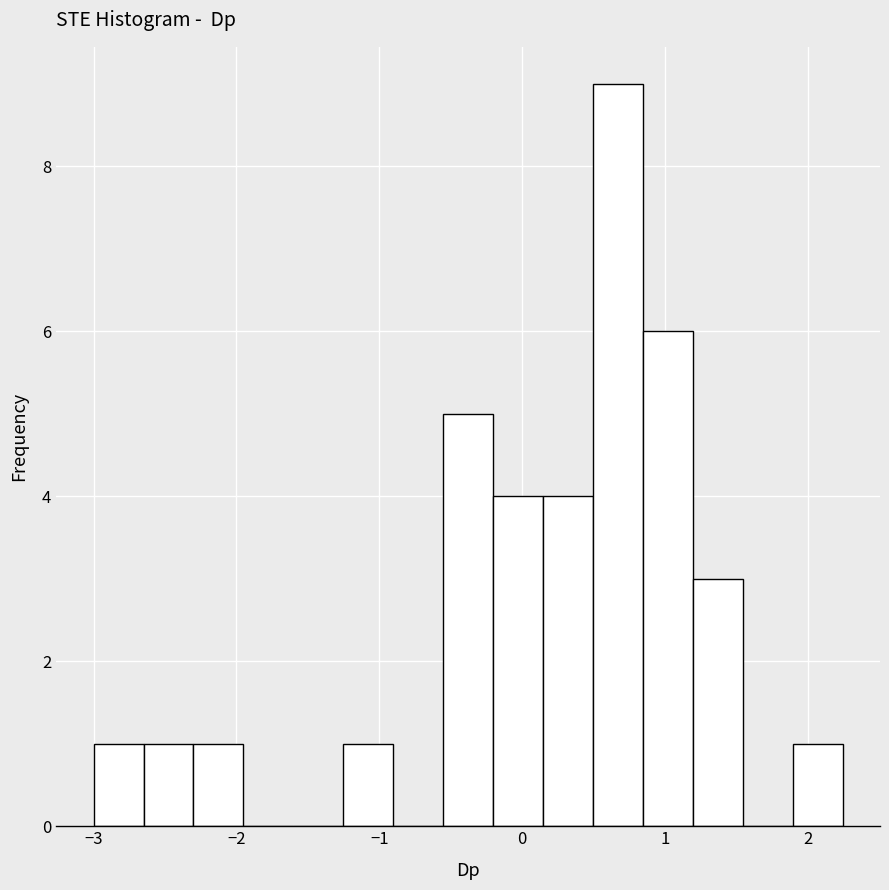

Around what value on the x-axis is the tallest bar? Give the approximate position of its centre, as read against the axis.

0.7